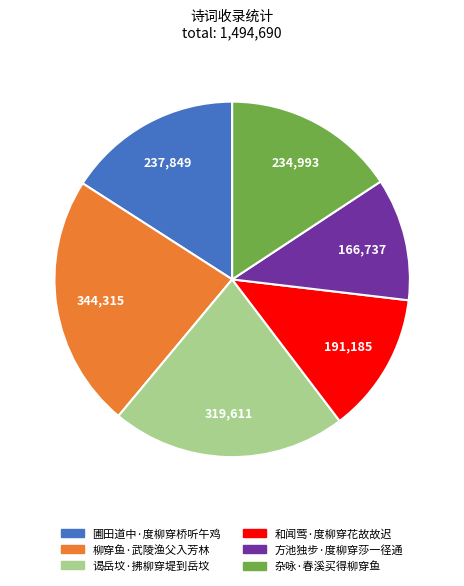

True or false: 圃田道中·度柳穿桥听午鸡 accounts for 16% of the total.

True